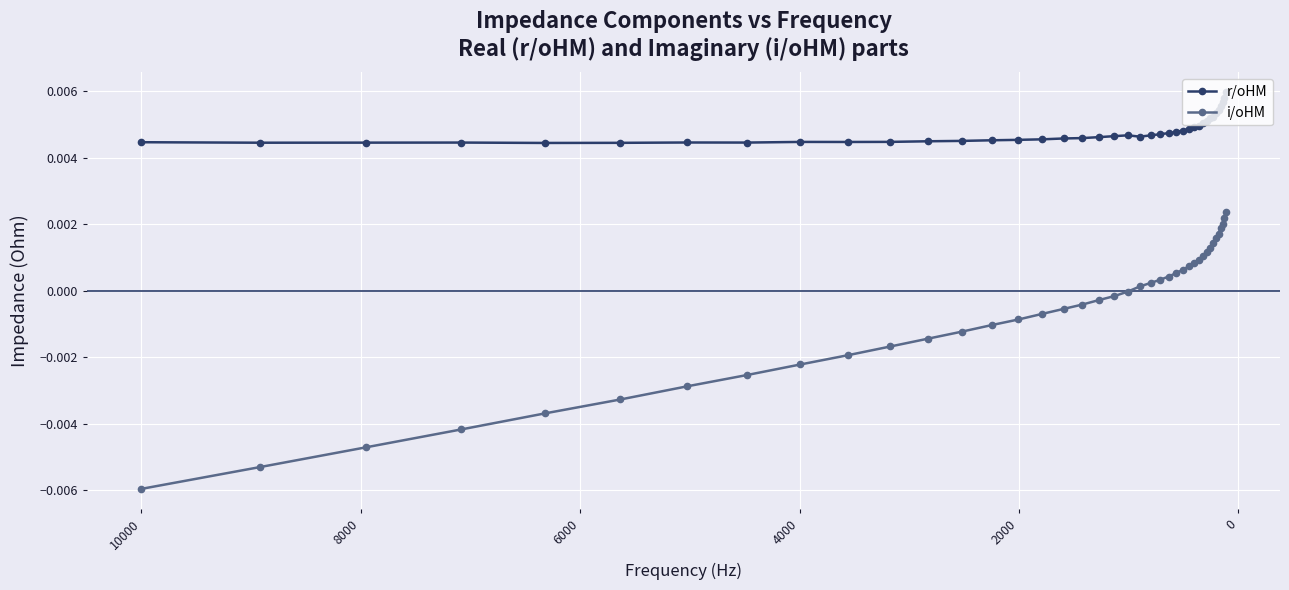

True or false: r/oHM and i/oHM intersect in this chart.

False